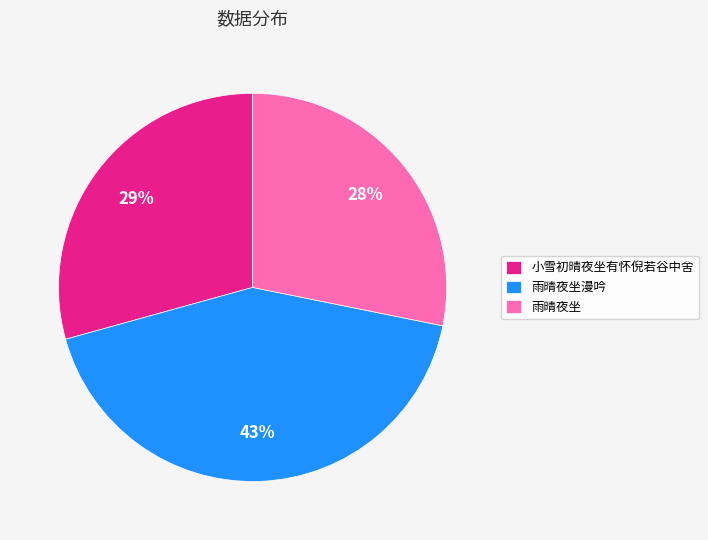

What is the smallest slice in the pie chart?

雨晴夜坐